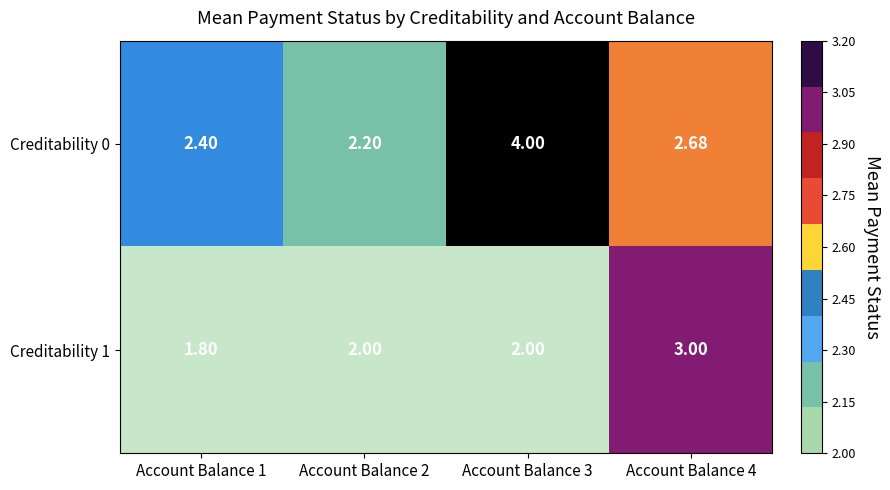

Rank the series by their maximum value, from highest to lowest.

Creditability 0, Creditability 1